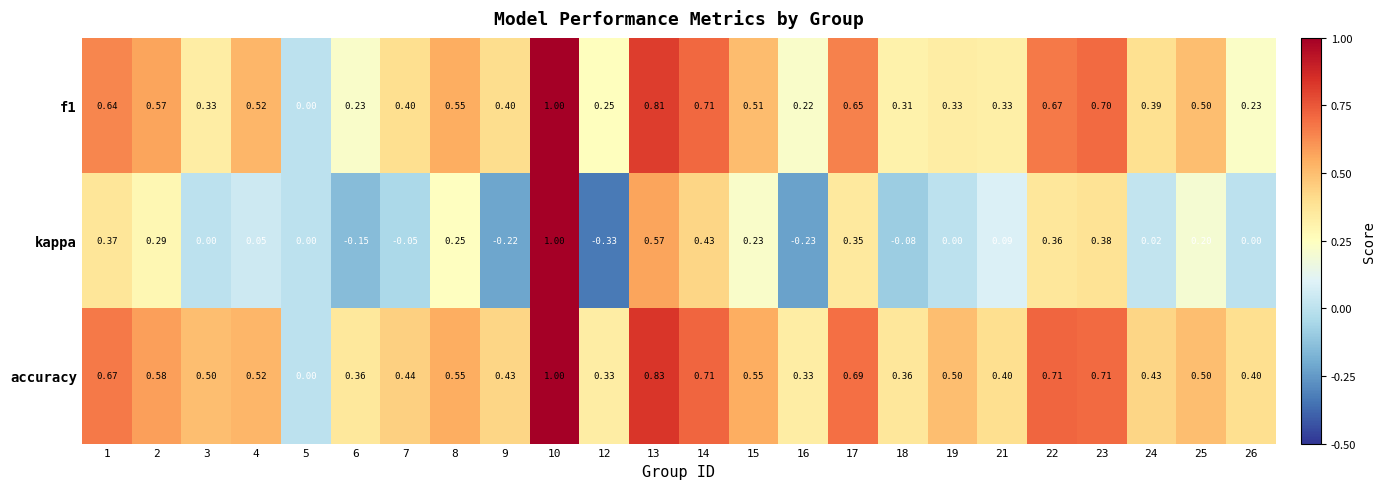

Which series has the largest total across all categories?

accuracy